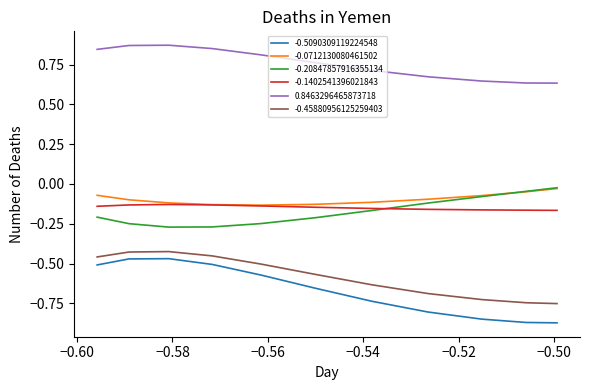

True or false: 0.8463296465873718 has more than 0 points higher than both neighbors.

True